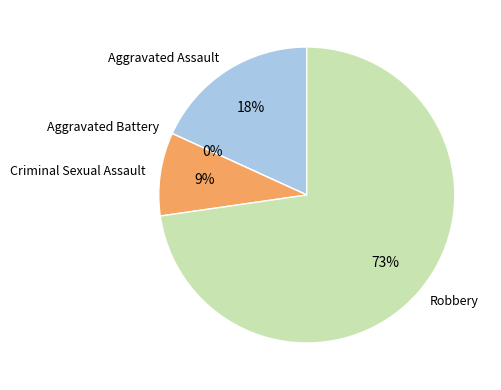

Between Aggravated Assault and Robbery, which is larger?

Robbery